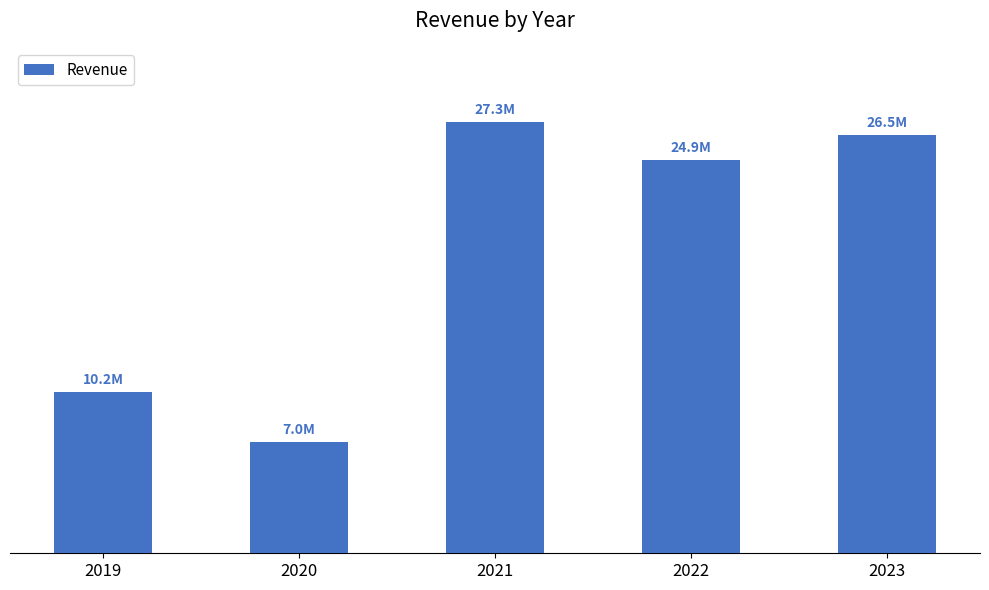

What is the ratio of the value at 2019 to the value at 2020?

1.4